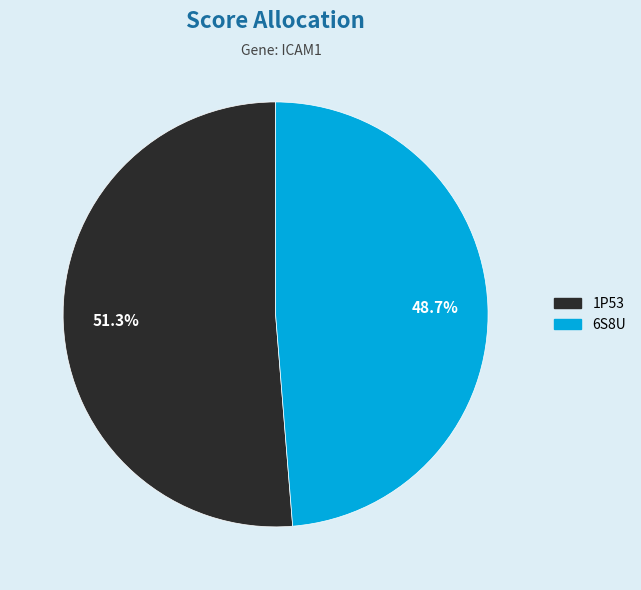

Is there any slice that represents more than half of the pie?

Yes